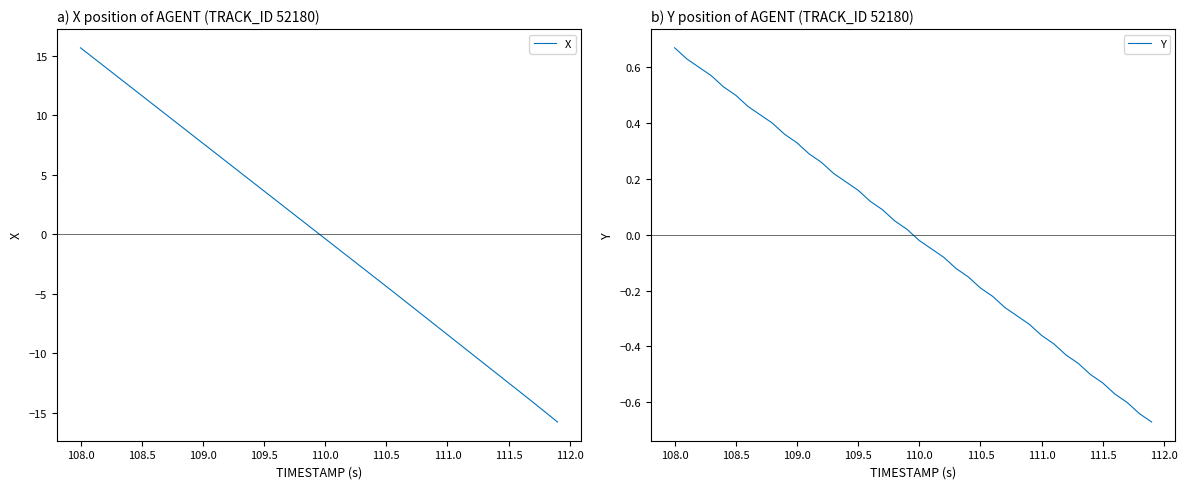

Which category has the highest value in the X series?

108.0